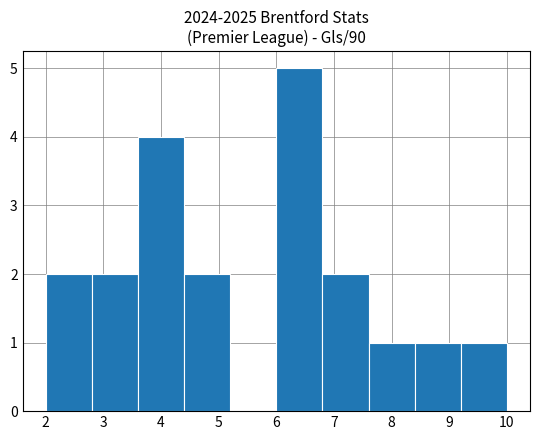

Reading left to right, list every bar in this chart as the range it spans on the x-axis followed by its height. The values are not printed on the chart, so give them approximately, as read against the axis.

2.0 to 2.8: 2
2.8 to 3.6: 2
3.6 to 4.4: 4
4.4 to 5.2: 2
5.2 to 6.0: 0
6.0 to 6.8: 5
6.8 to 7.6: 2
7.6 to 8.4: 1
8.4 to 9.2: 1
9.2 to 10.0: 1